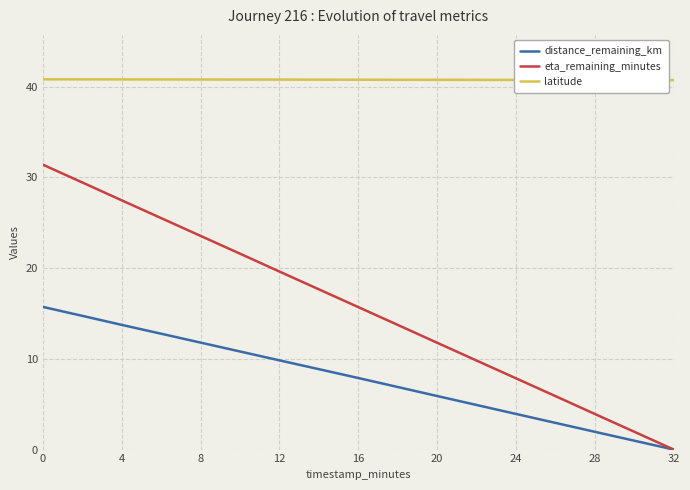

True or false: latitude and eta_remaining_minutes intersect in this chart.

False